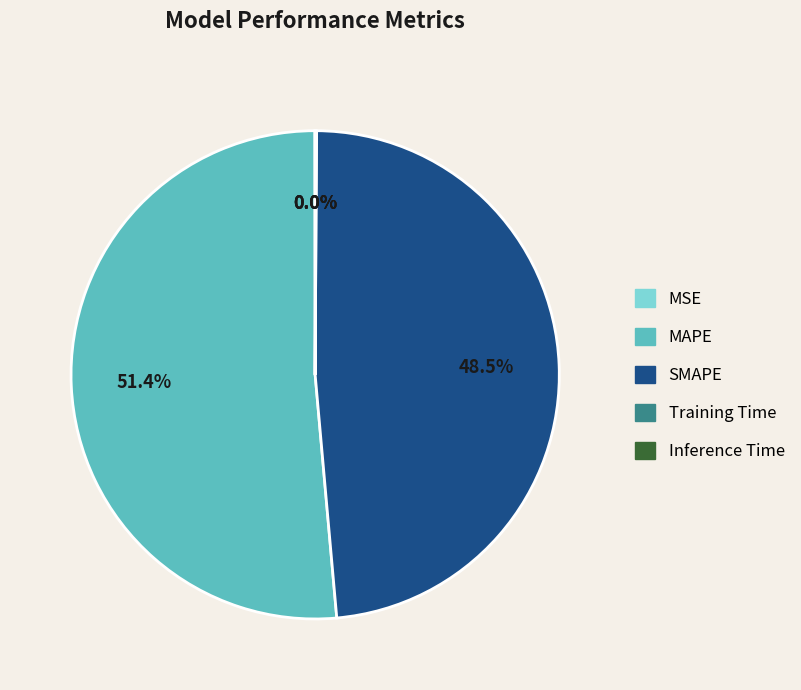

Is there any slice that represents more than half of the pie?

Yes